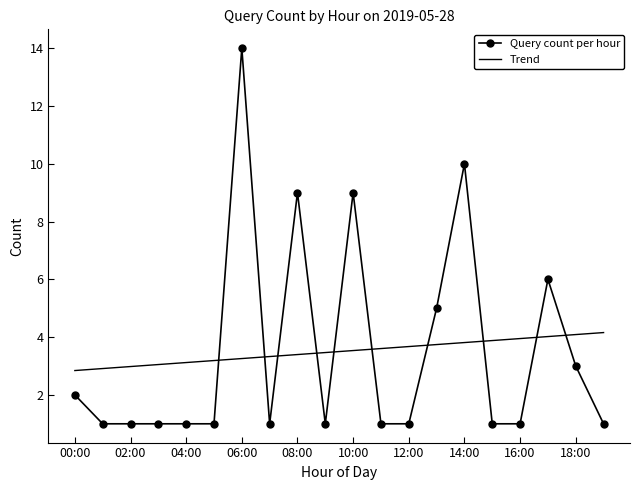

At which label is the value closest to 7?

17:00